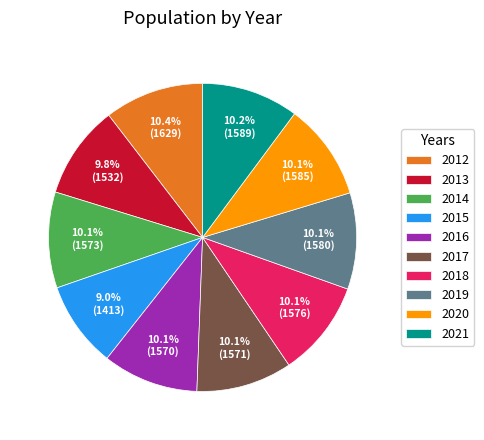

Which slice is the smallest?

2015